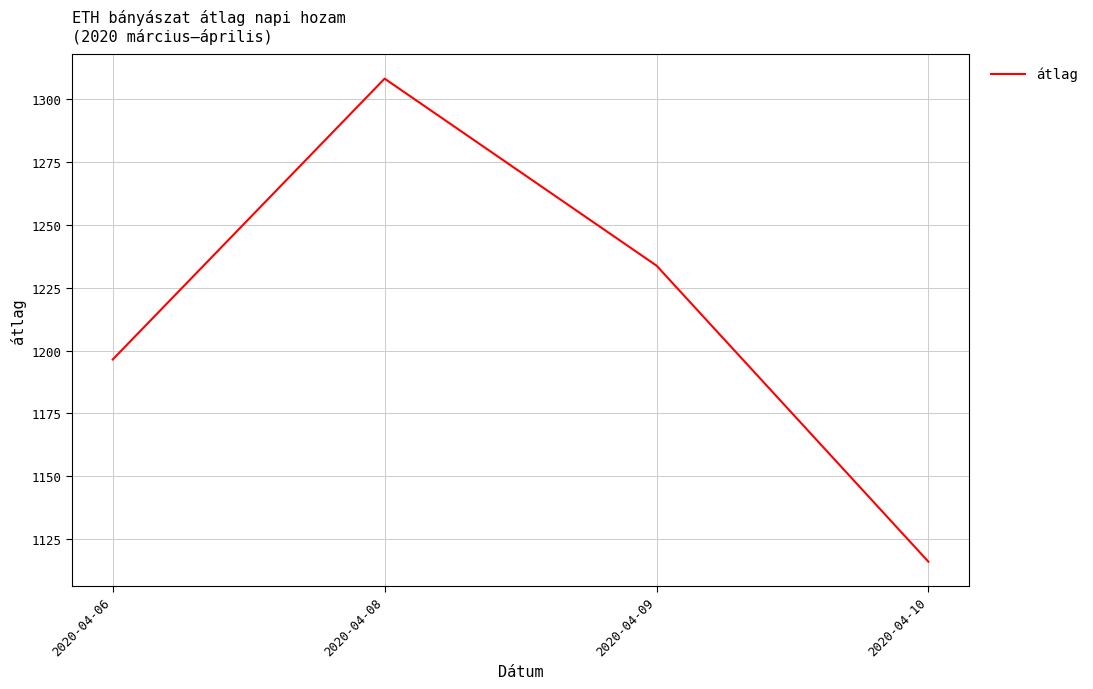

Rank the categories by value from highest to lowest.

2020-04-08, 2020-04-09, 2020-04-06, 2020-04-10